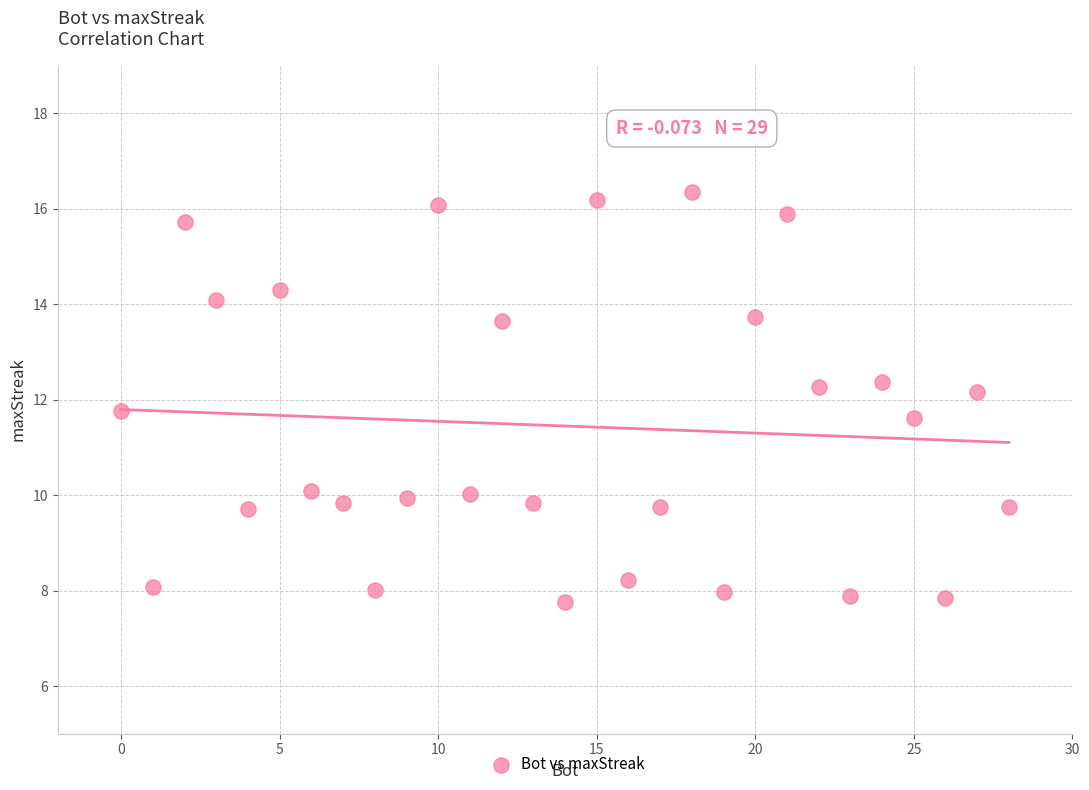

What is the range of Y values (max minus min)?

8.6